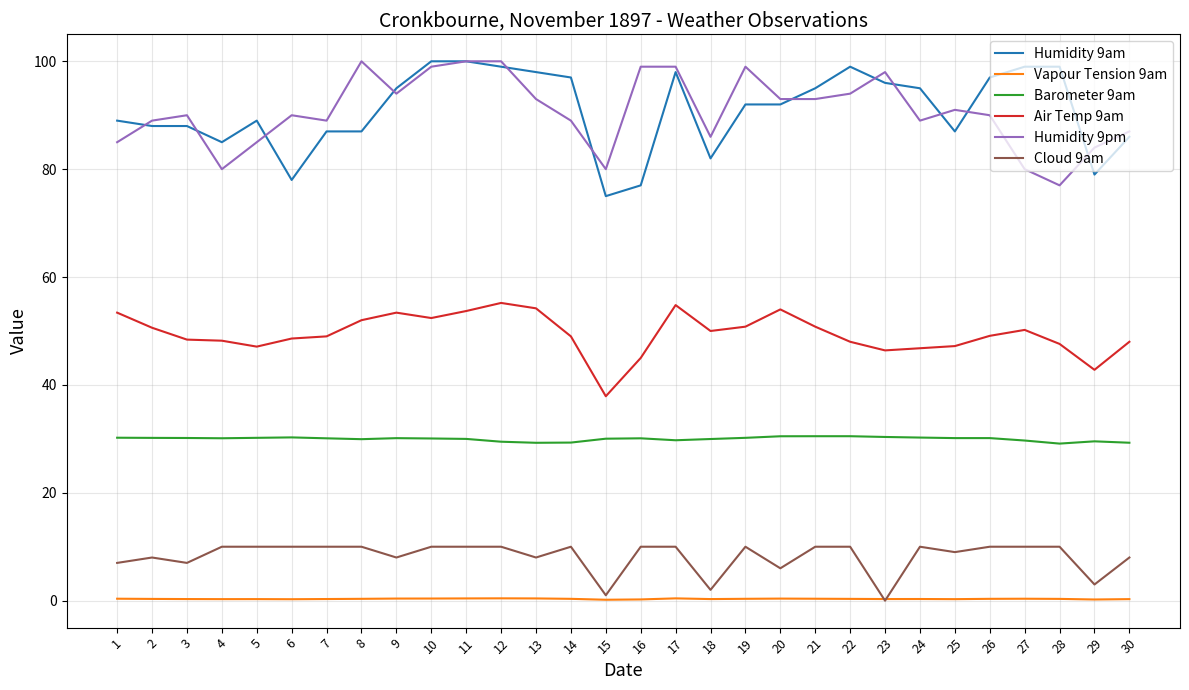

At 24, list the series in order from smallest to largest.

Vapour Tension 9am, Cloud 9am, Barometer 9am, Air Temp 9am, Humidity 9pm, Humidity 9am